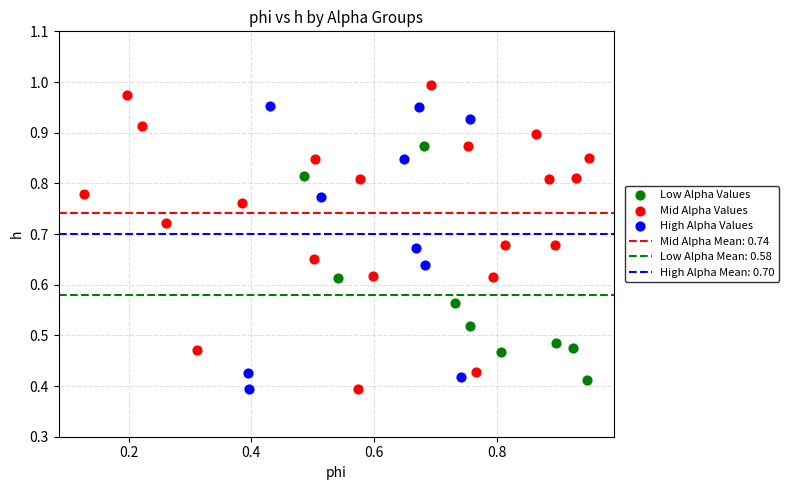

Which series reaches the maximum Y coordinate?

Mid Alpha Values